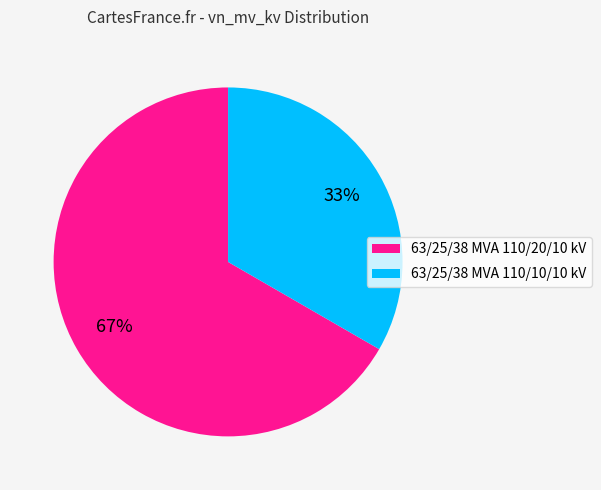

Which category has the biggest portion of the pie?

63/25/38 MVA 110/20/10 kV